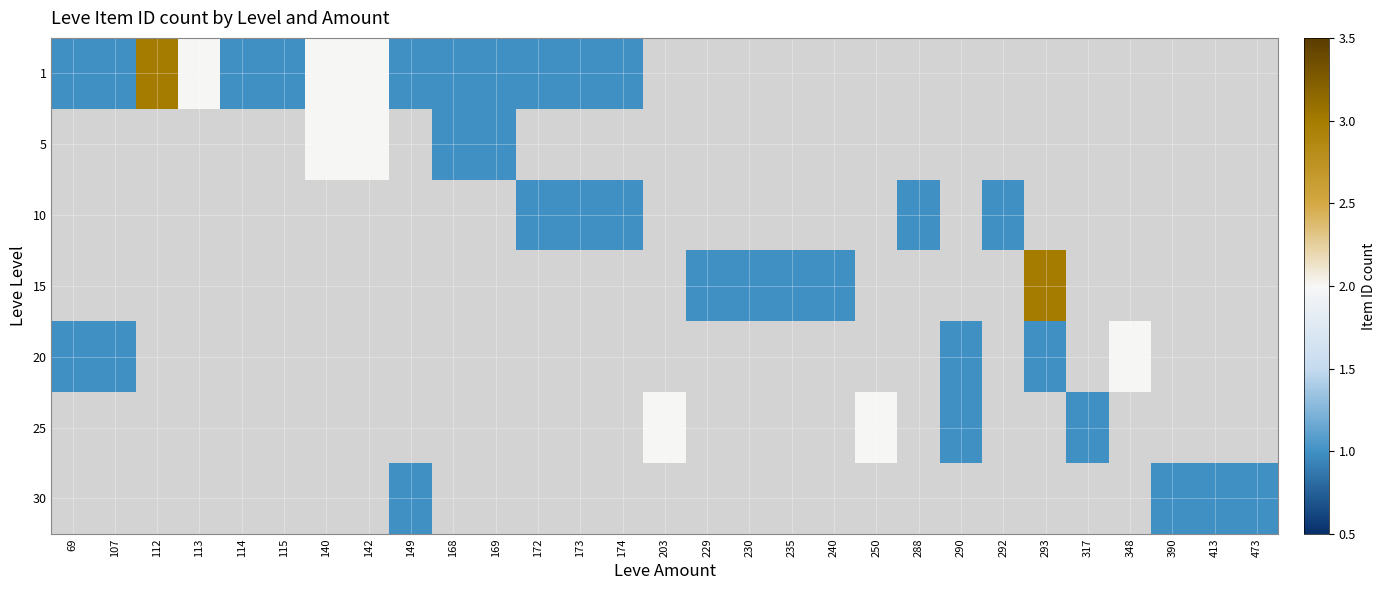

Is it true that 15 equals 1.4 at 230?

False